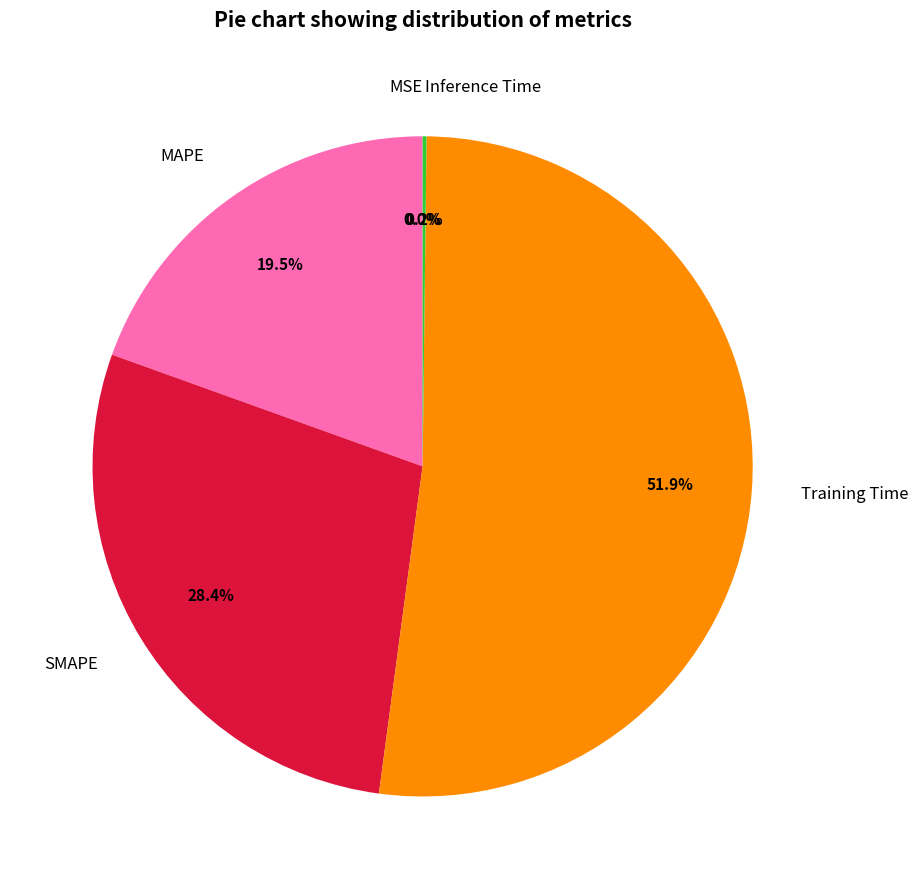

What is the largest slice in the pie chart?

Training Time